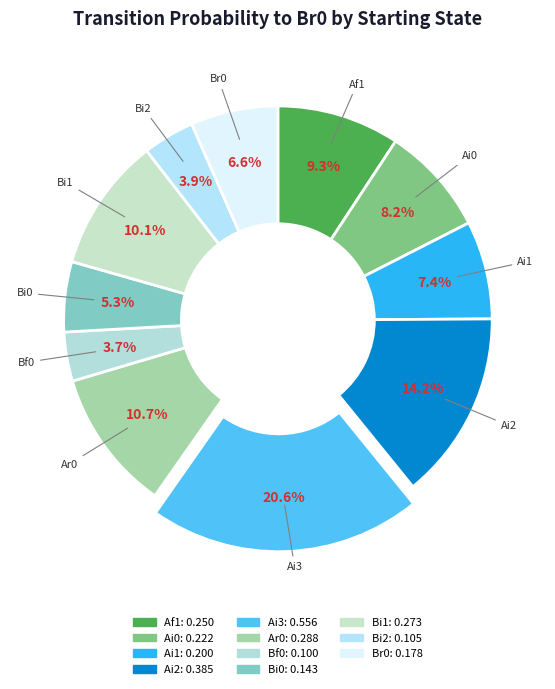

How many slices are in this pie chart?

11